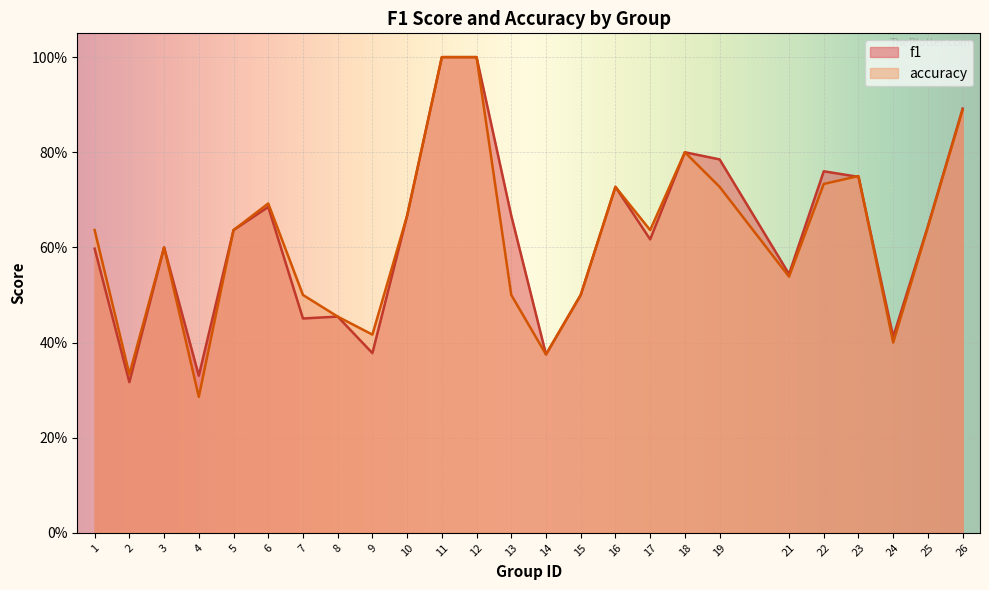

What is the value of the f1 point at the 8th from the left?

0.5